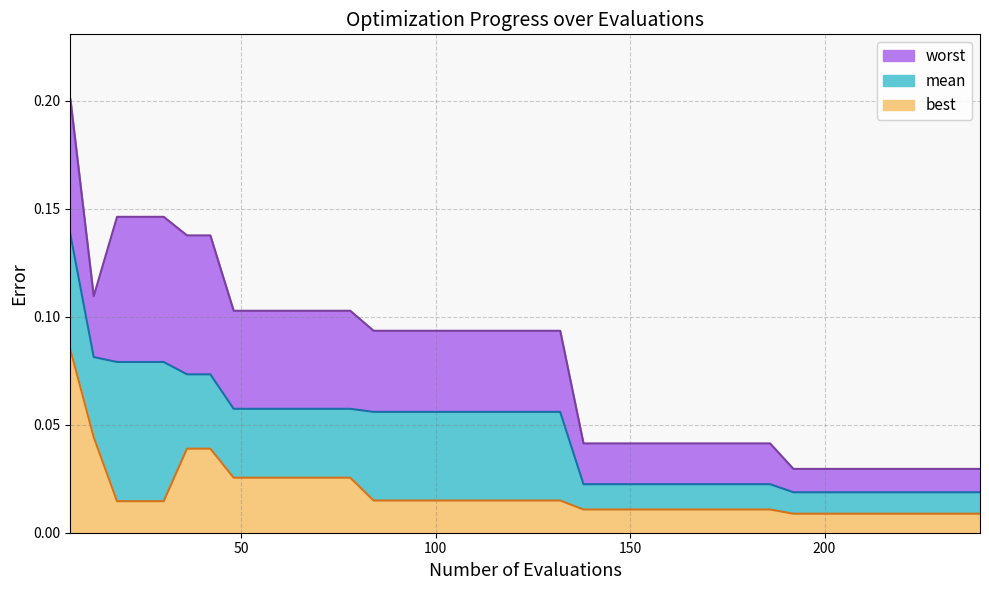

How many data points does each series have?

40